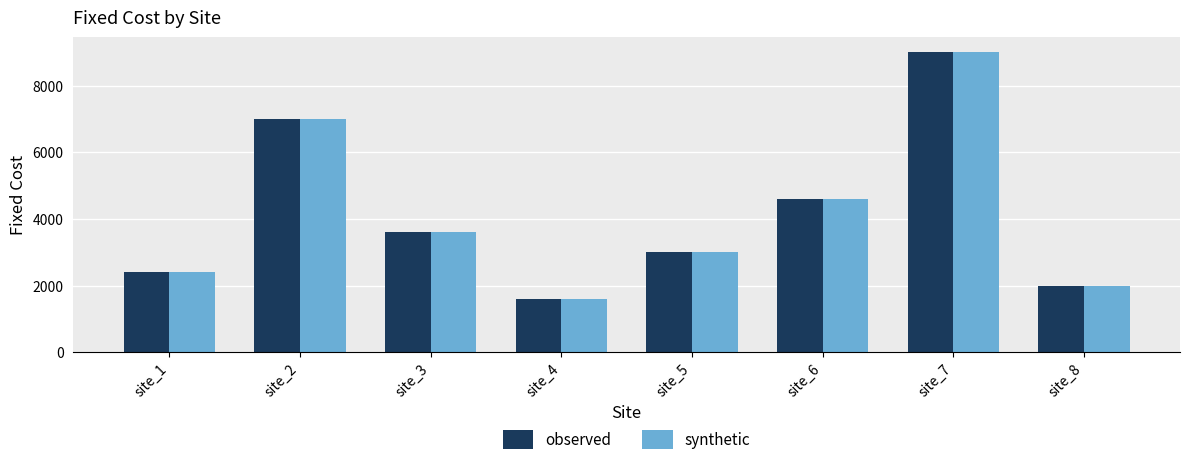

At how many categories does at least one series exceed 5058?

2